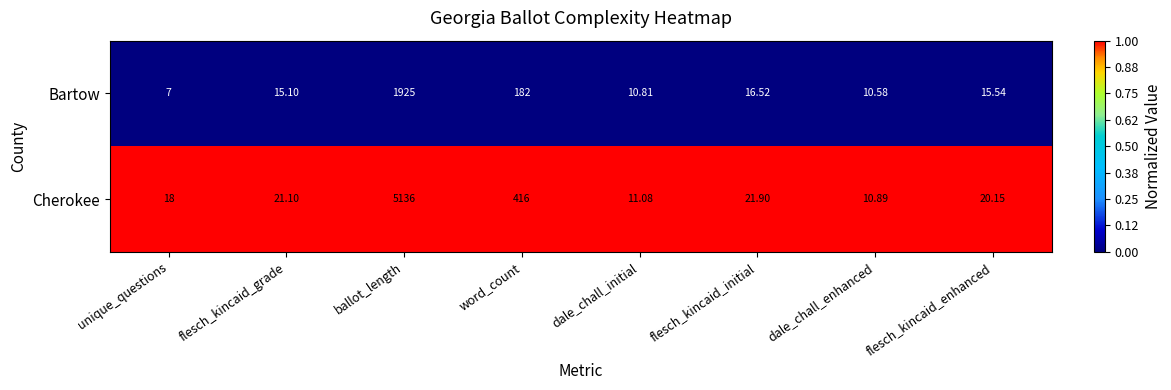

At which category does the chart reach its peak across all series?

ballot_length